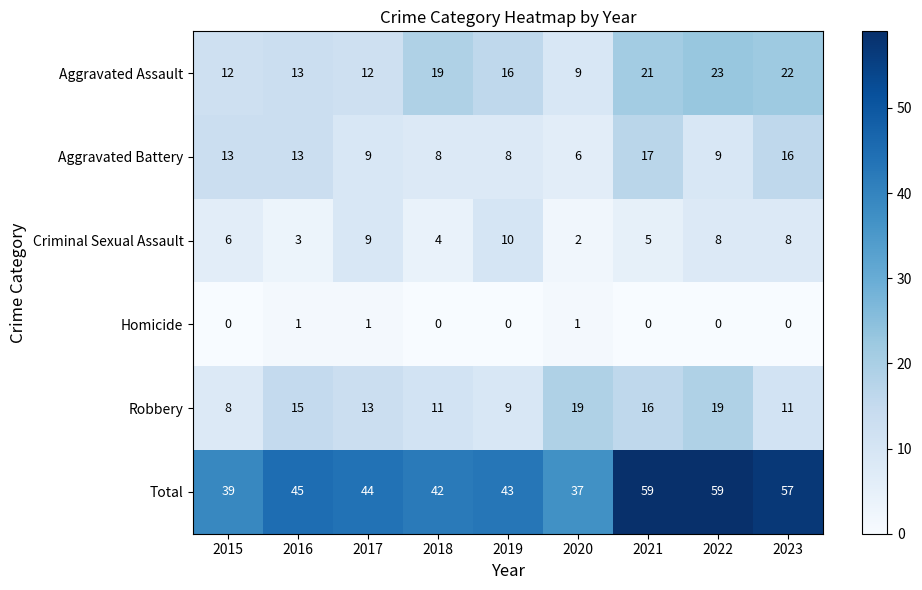

The value of Robbery at 2015 is 8. True or false?

True